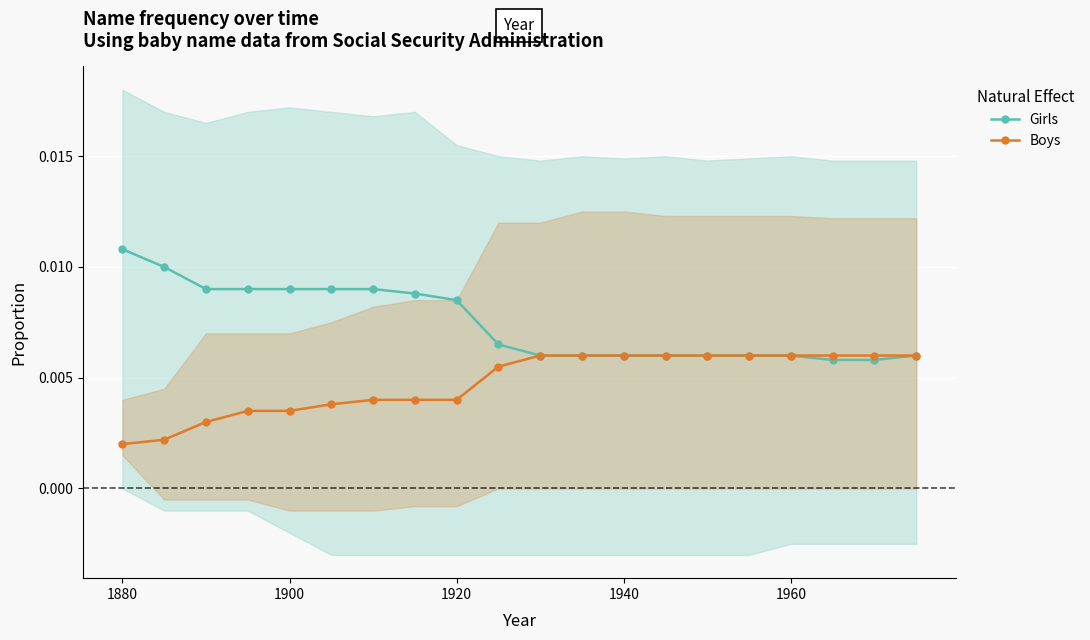

Which series has the widest spread of values?

Girls (mean)